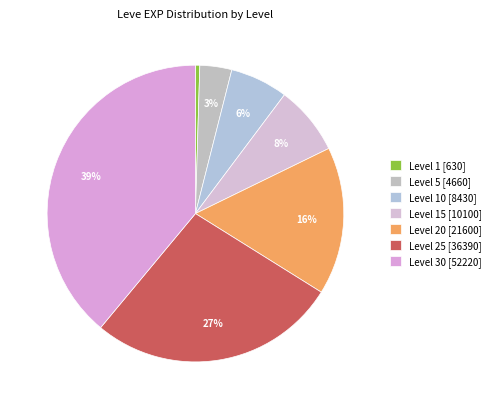

Is there any slice that represents more than half of the pie?

No